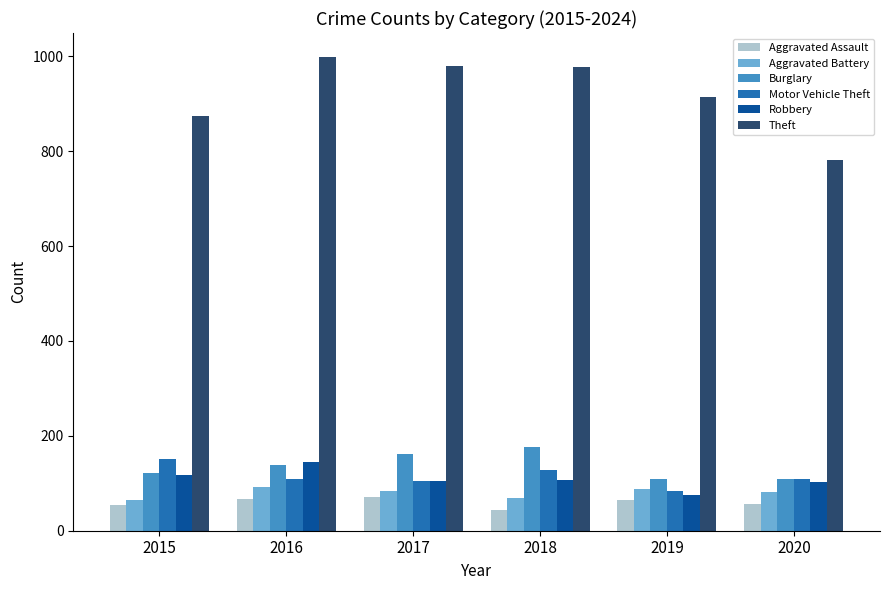

What is the value of the Aggravated Assault bar at the 1st from the left?

54